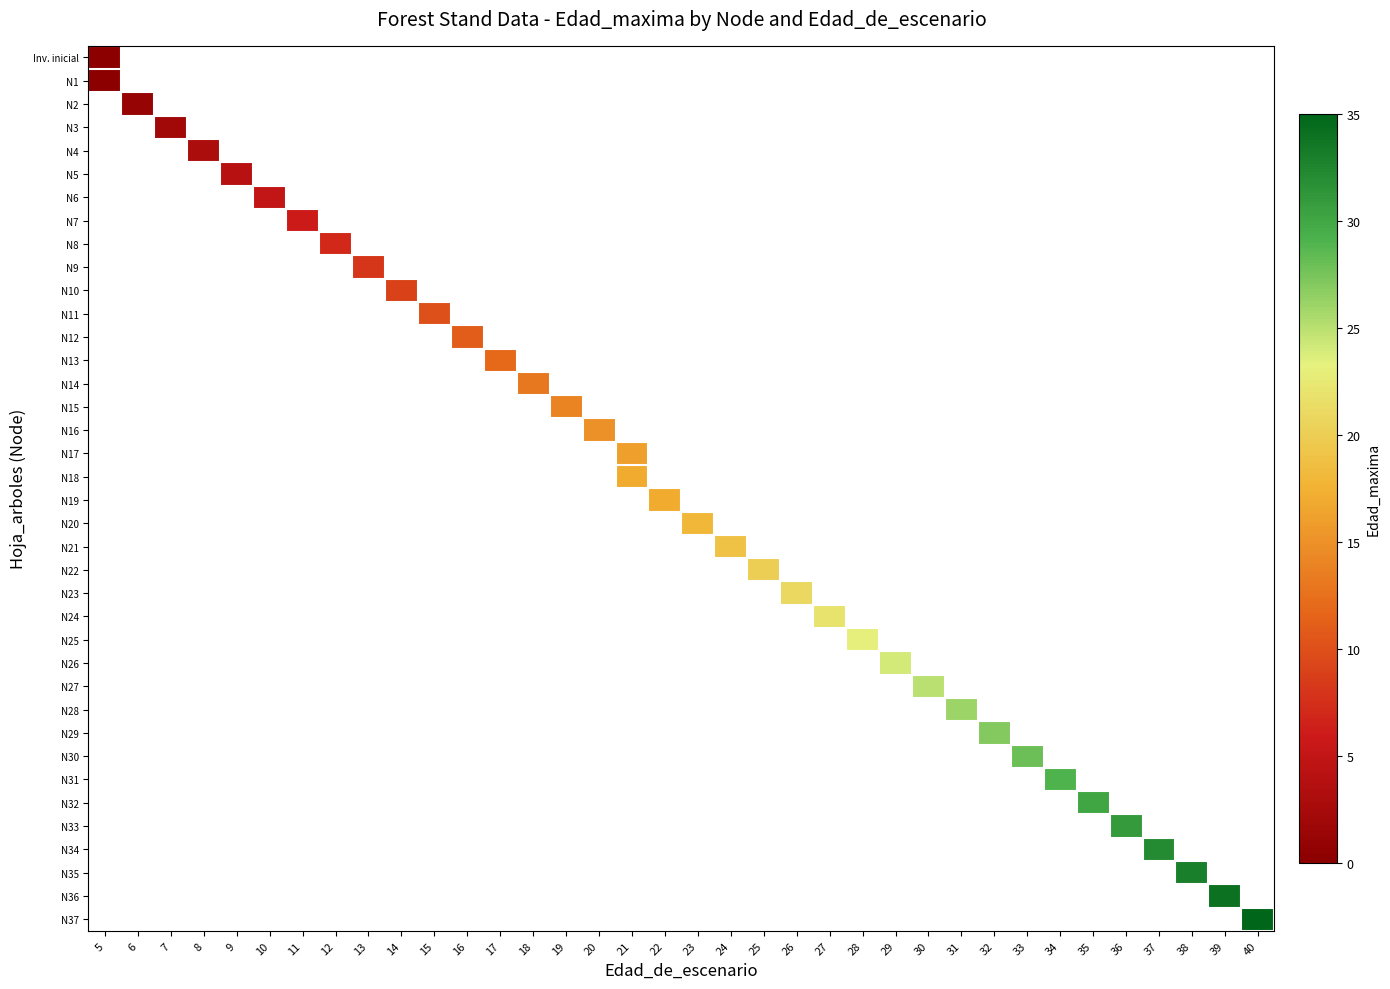

How many data points does each series have?

36